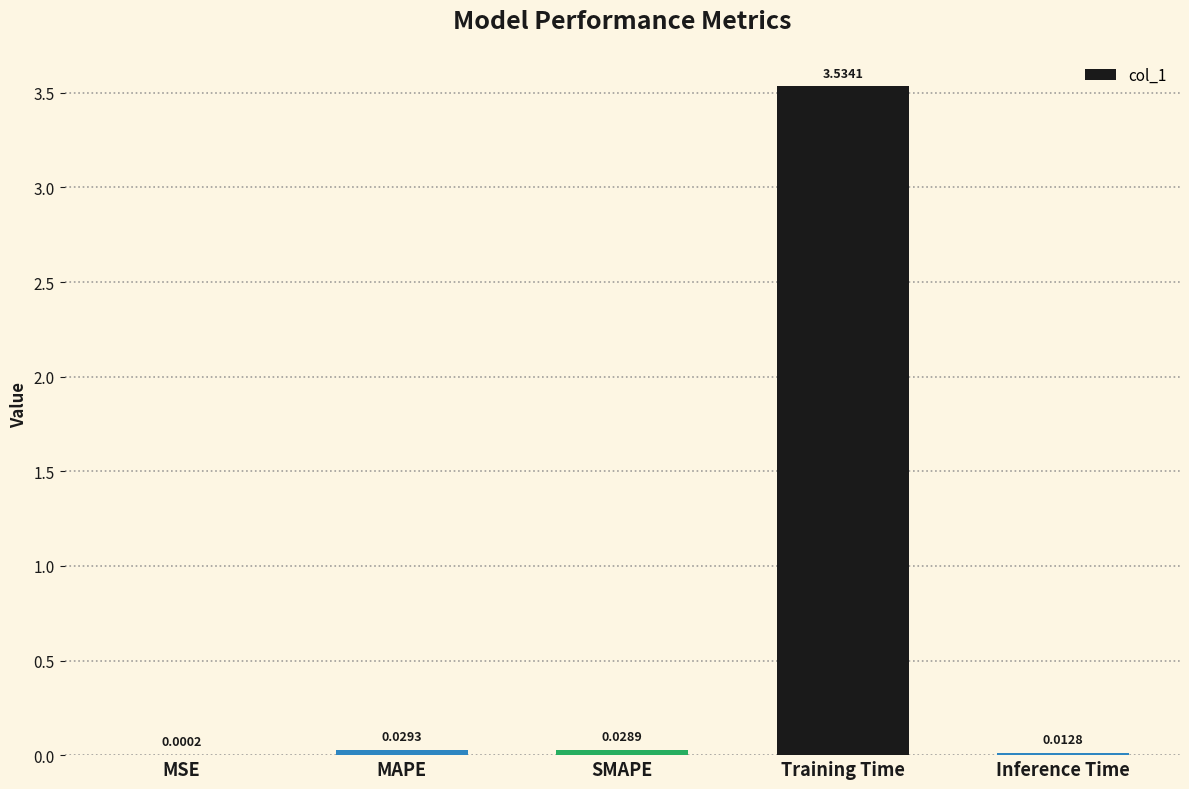

Between Inference Time and Training Time, which is larger?

Training Time